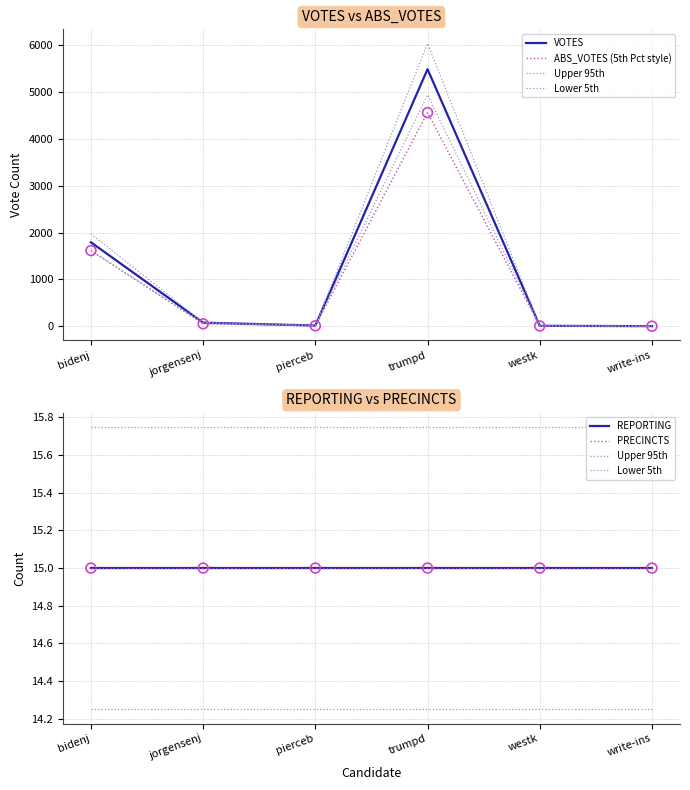

Which series has the largest total across all categories?

VOTES